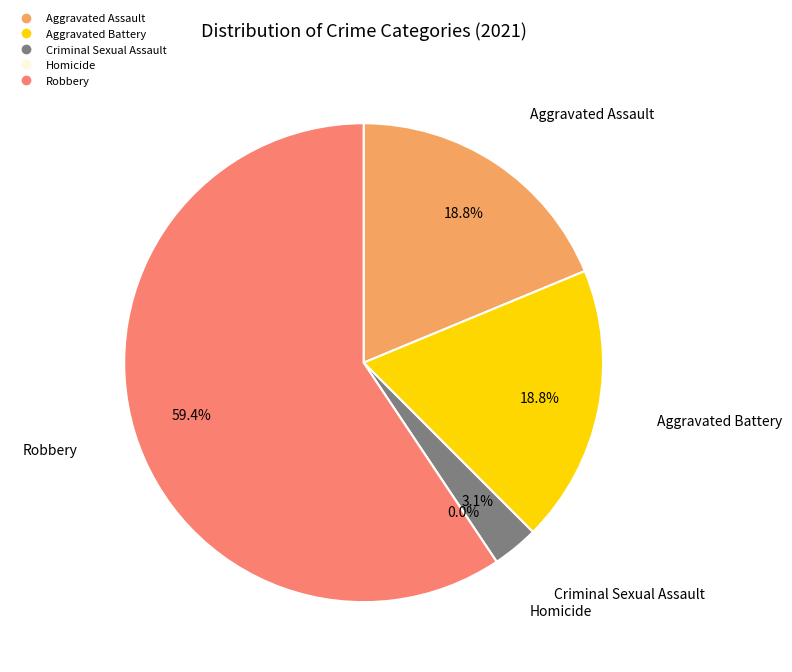

What percentage do Aggravated Battery and Robbery together represent?

78.1%